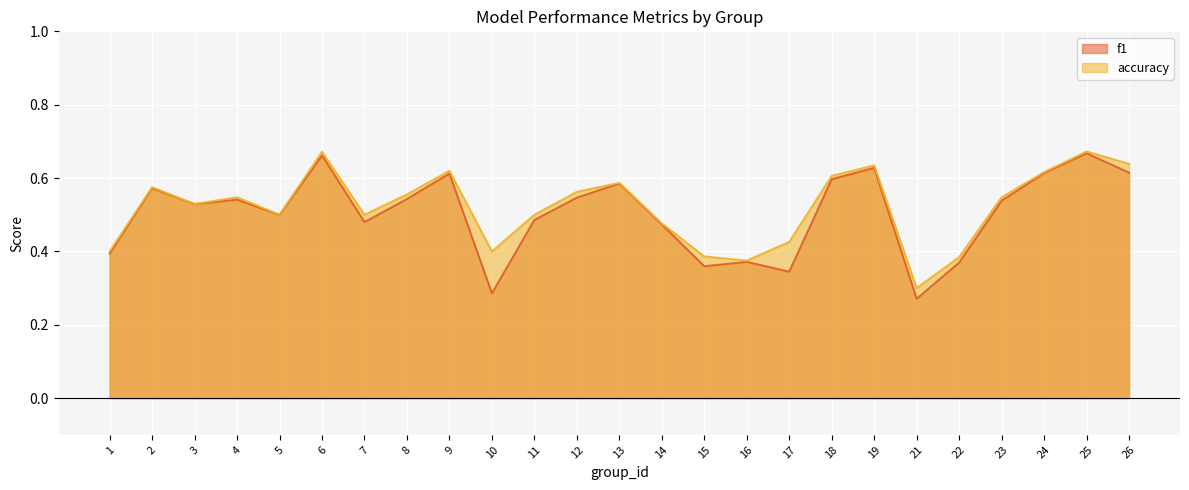

Which has a higher value, 3 or 1?

3